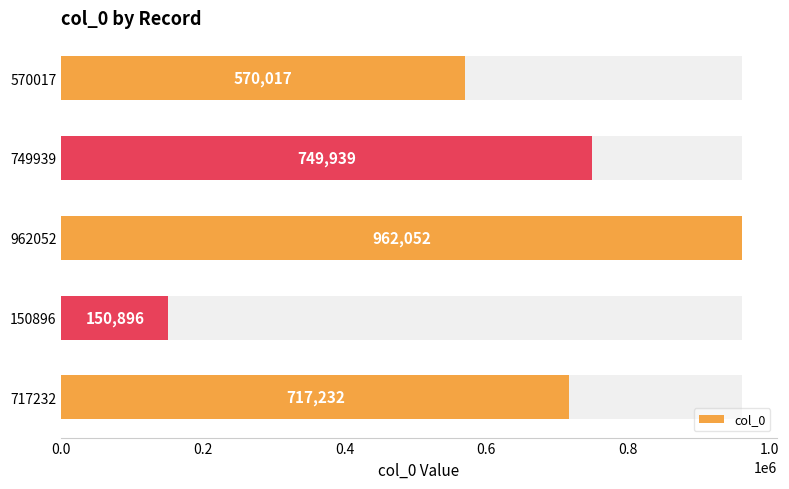

Does the chart contain stacked bars?

No